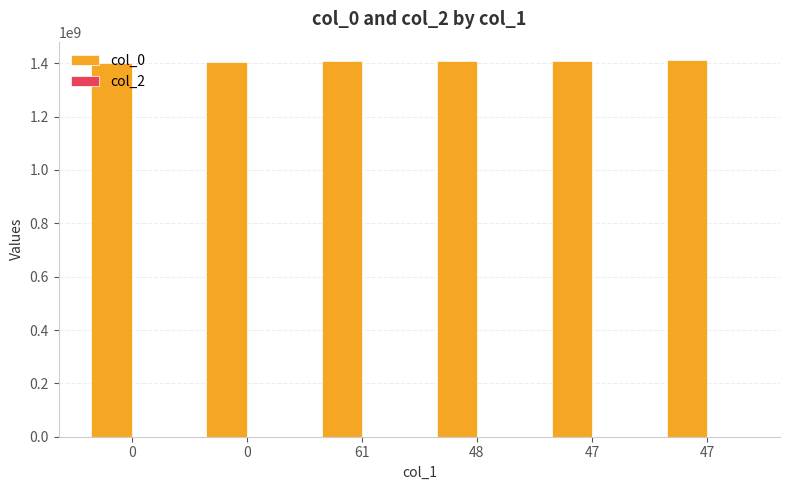

How many series are shown in this chart?

1